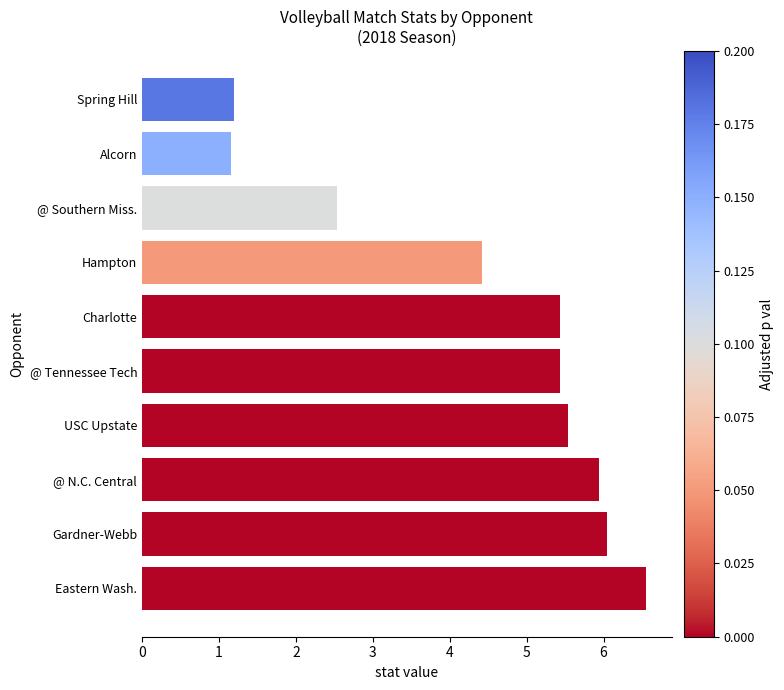

What is the ratio of the value at Hampton to the value at Eastern Wash.?

0.7